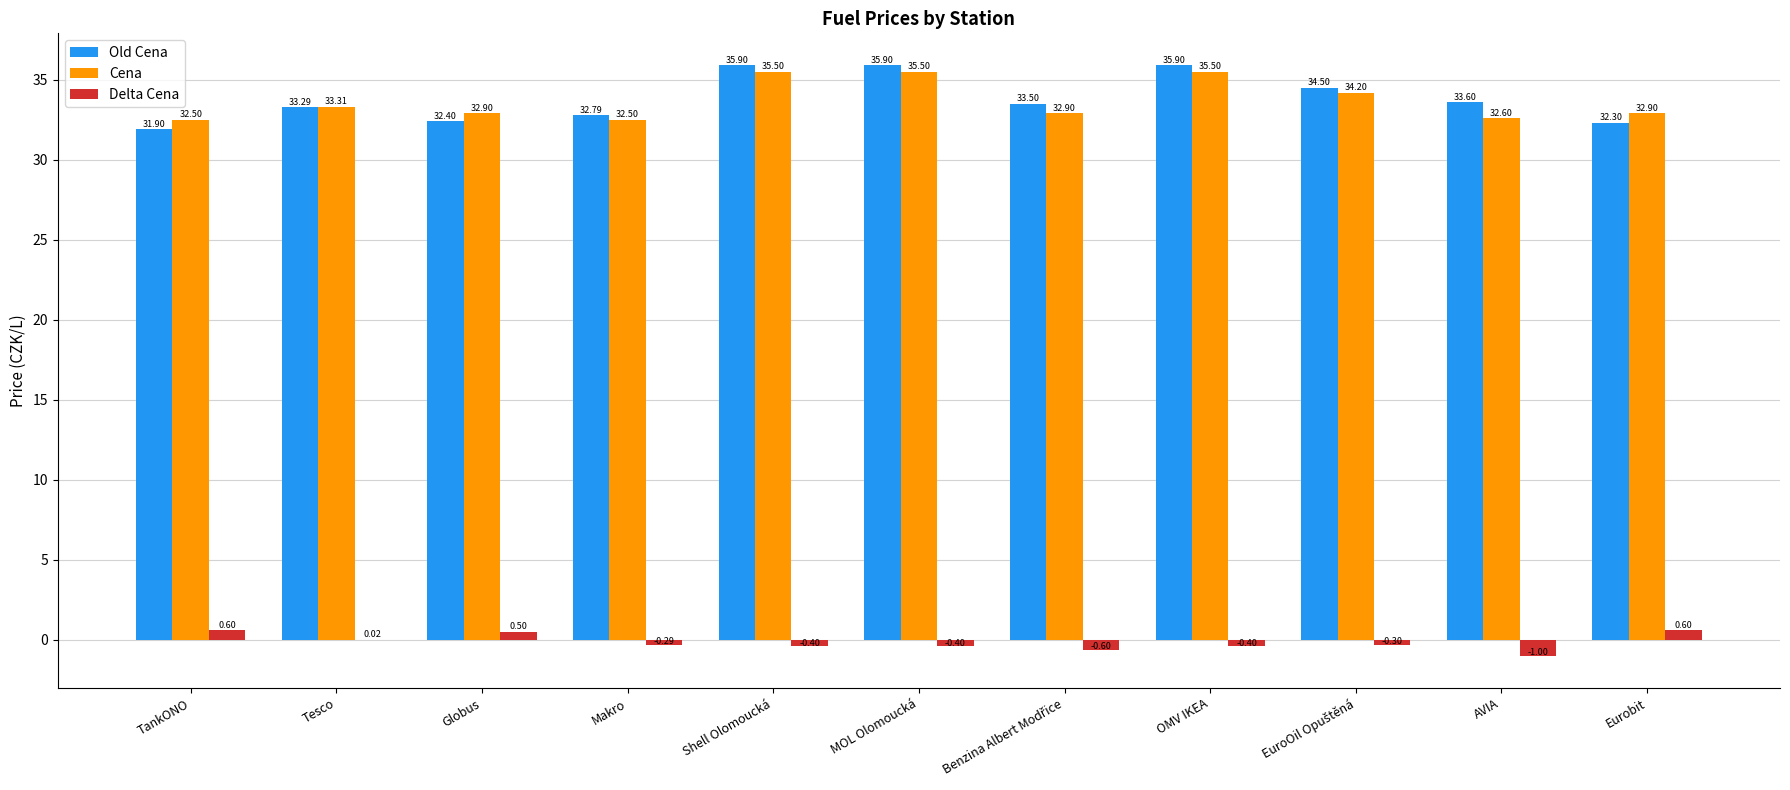

The Old Cena series shows 56.4 at Eurobit. True or false?

False